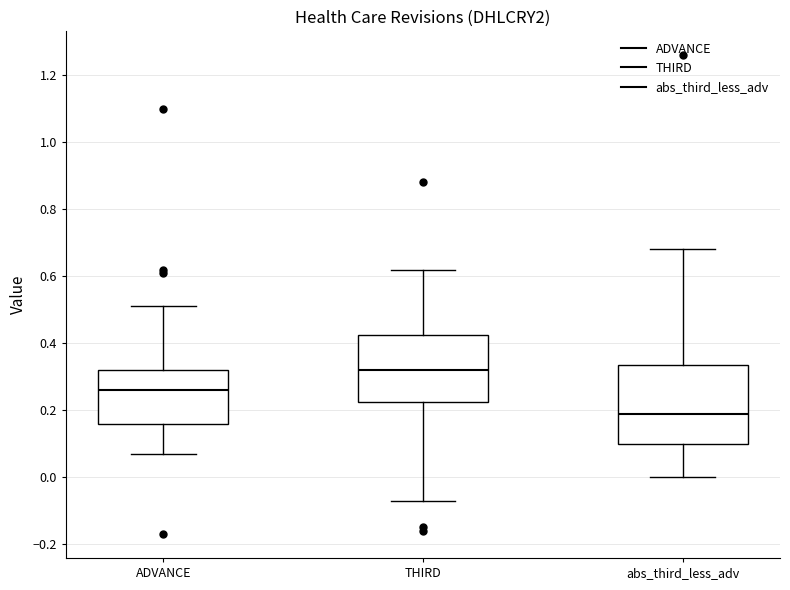

Reading left to right, read every box against the y-axis: the position of its median line, the range the box covers, and the ends of its whiskers. The values are not printed on the chart, so give them approximately, as read against the axis.

ADVANCE: median 0.26, box 0.16 to 0.32, whiskers 0.08 to 0.52
THIRD: median 0.32, box 0.22 to 0.42, whiskers -0.06 to 0.62
abs_third_less_adv: median 0.20, box 0.10 to 0.34, whiskers 0.00 to 0.68